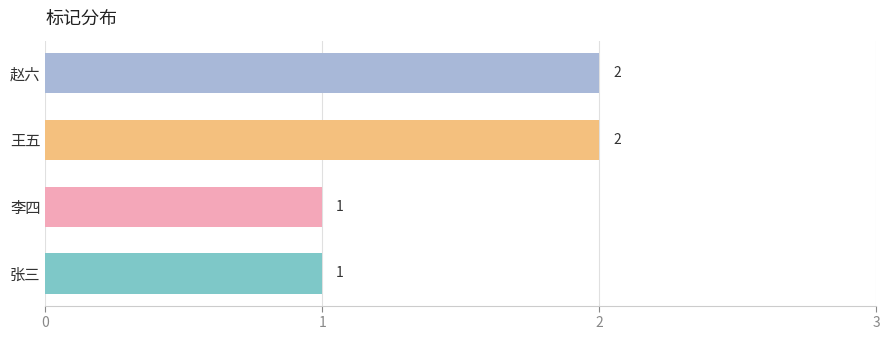

Count the values in the range 1 to 2.

4